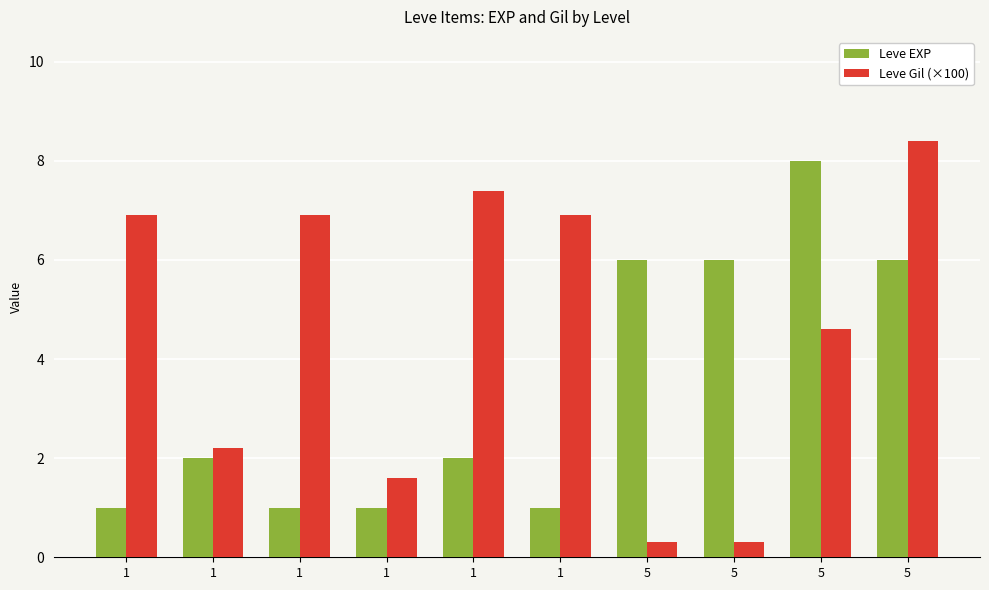

Rank the series at 1 from highest to lowest value.

Leve Gil (×100), Leve EXP